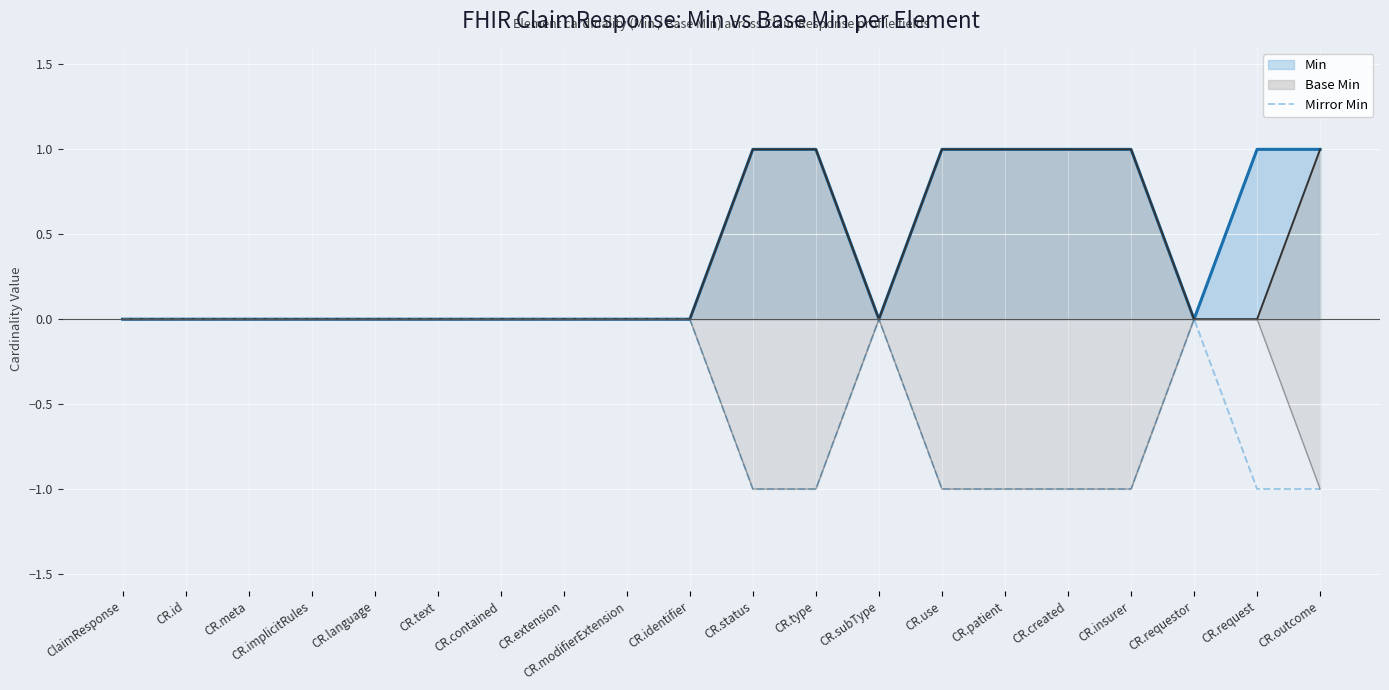

True or false: there are more than 2 points higher than both neighbors.

False